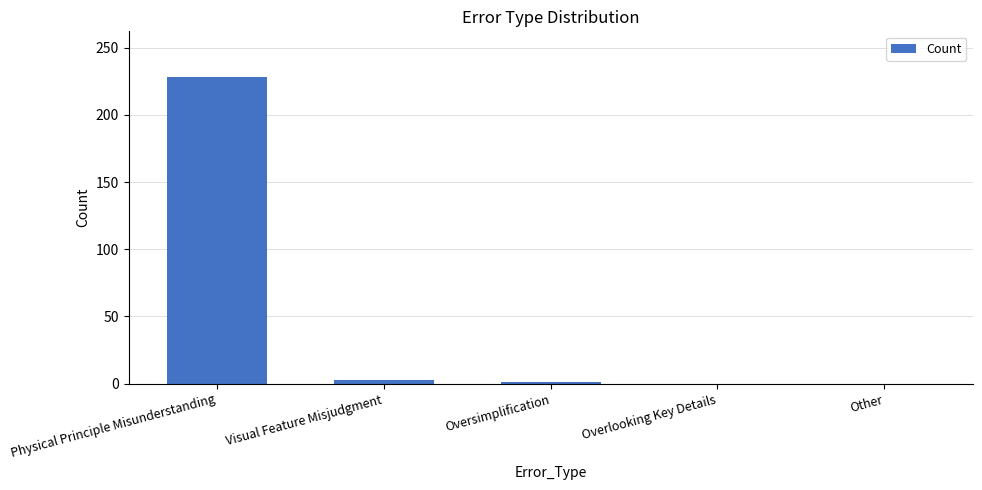

What is the maximum value shown in the chart?

228